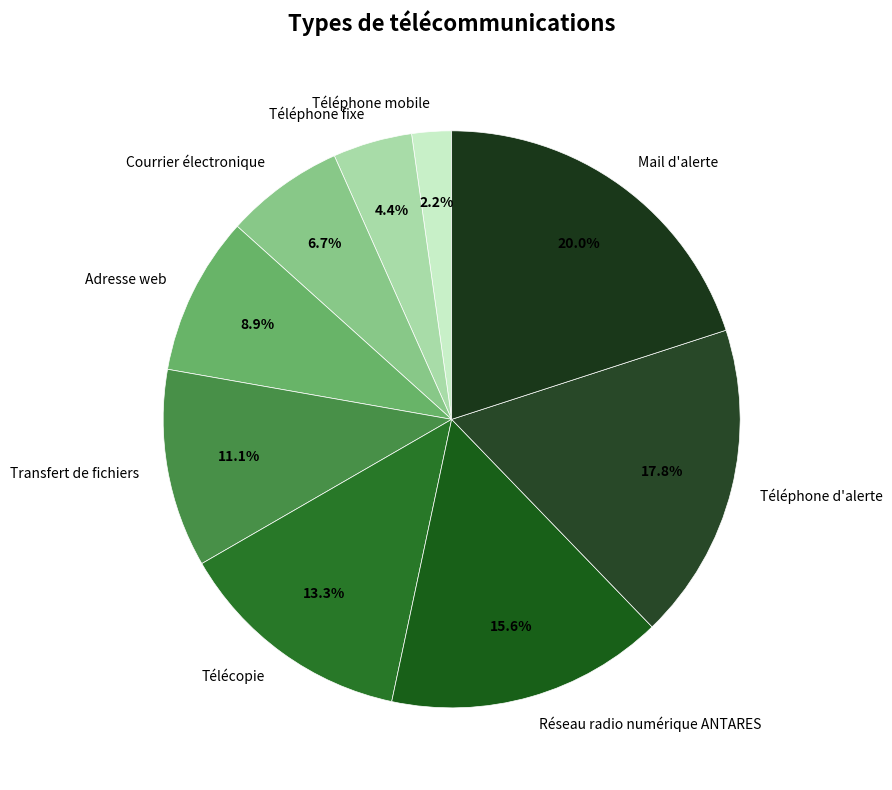

Is it true that Téléphone d'alerte is 6% of the pie?

False